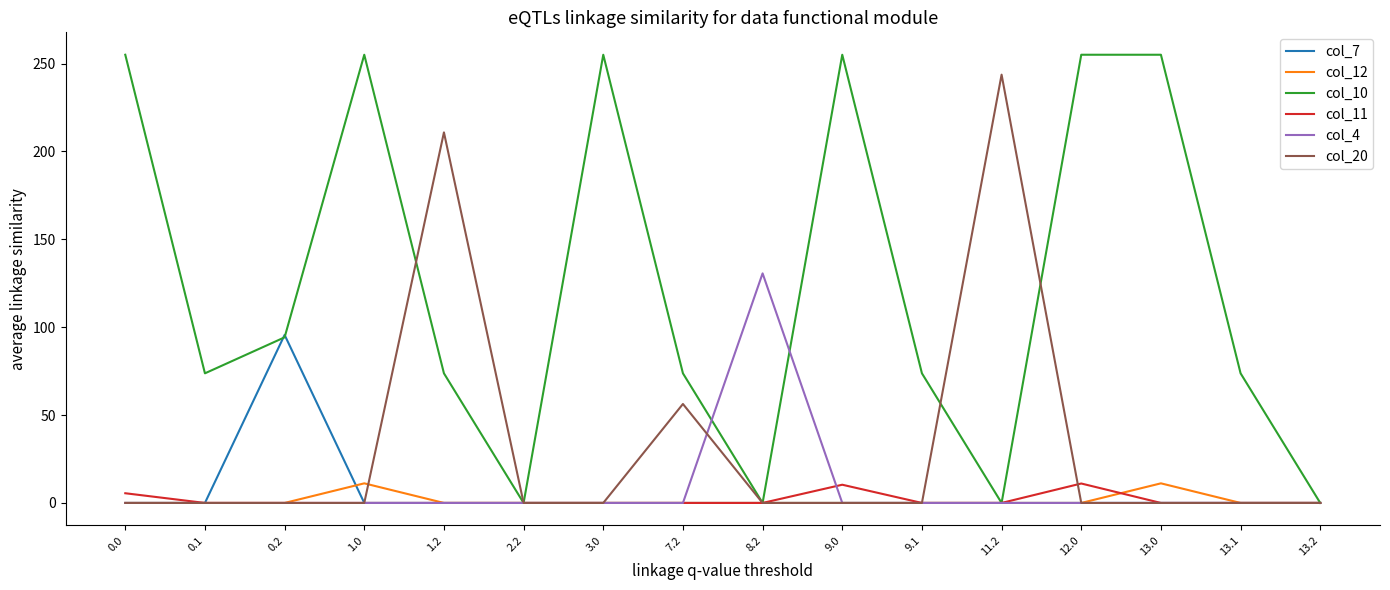

At which category is the sum across all series the highest?

1.2